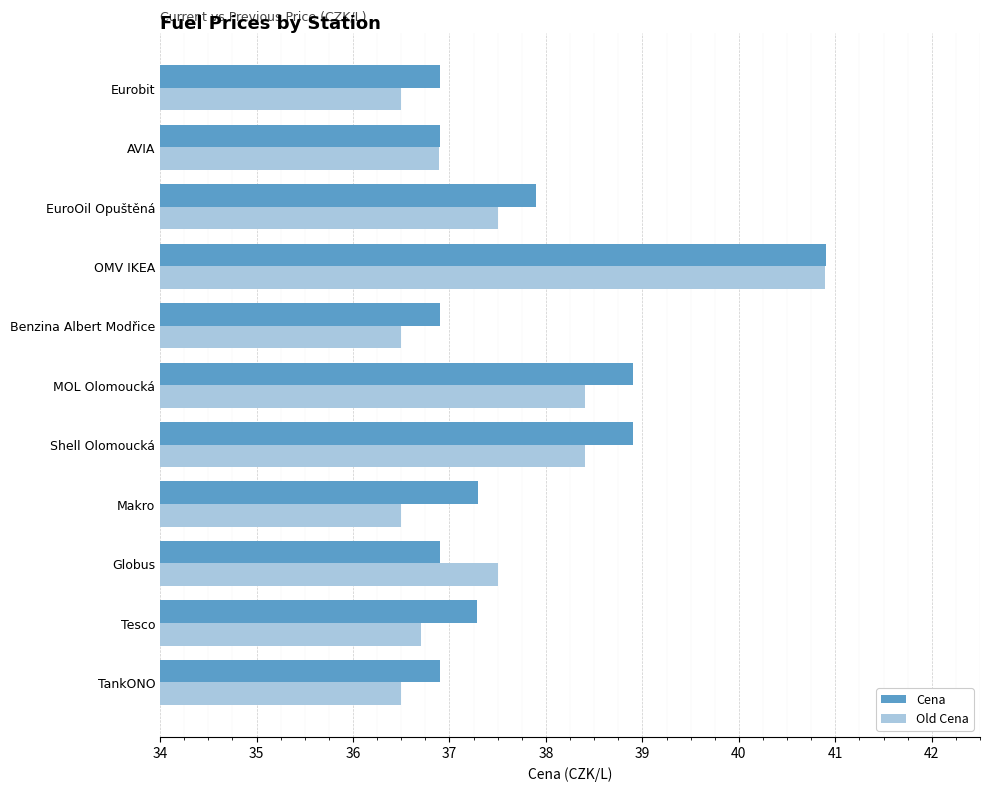

Which series has the largest range (max minus min)?

Old Cena